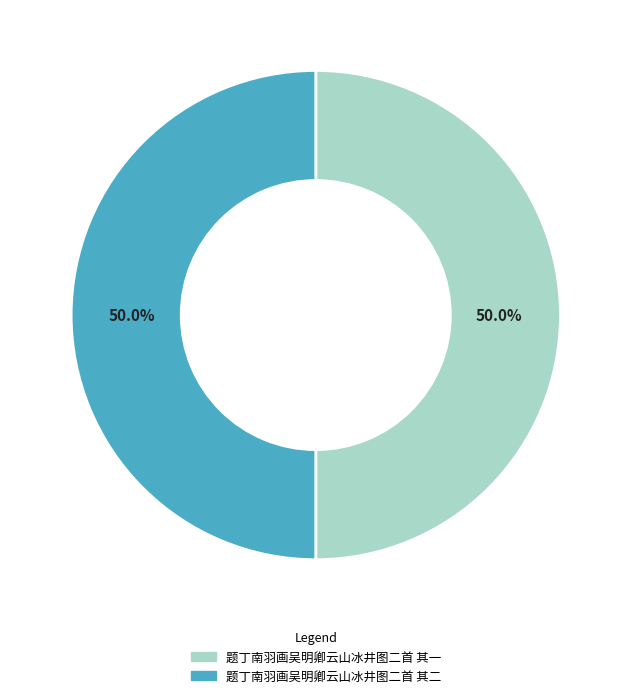

How many slices are in this pie chart?

2